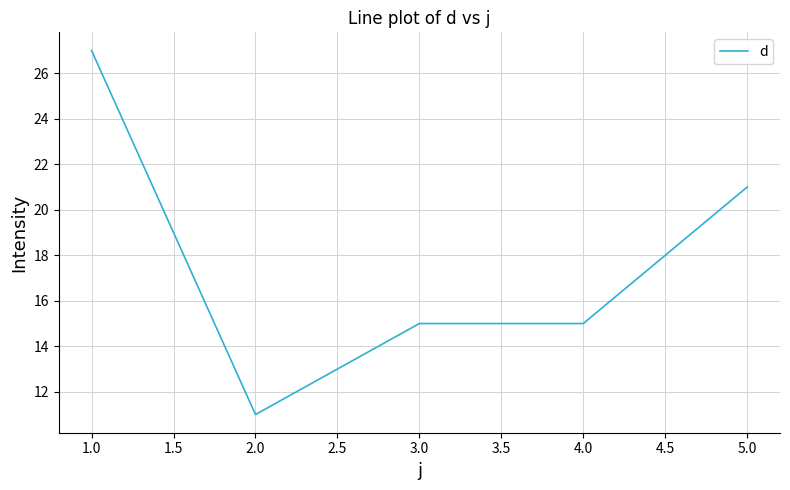

What is the smallest value displayed?

11